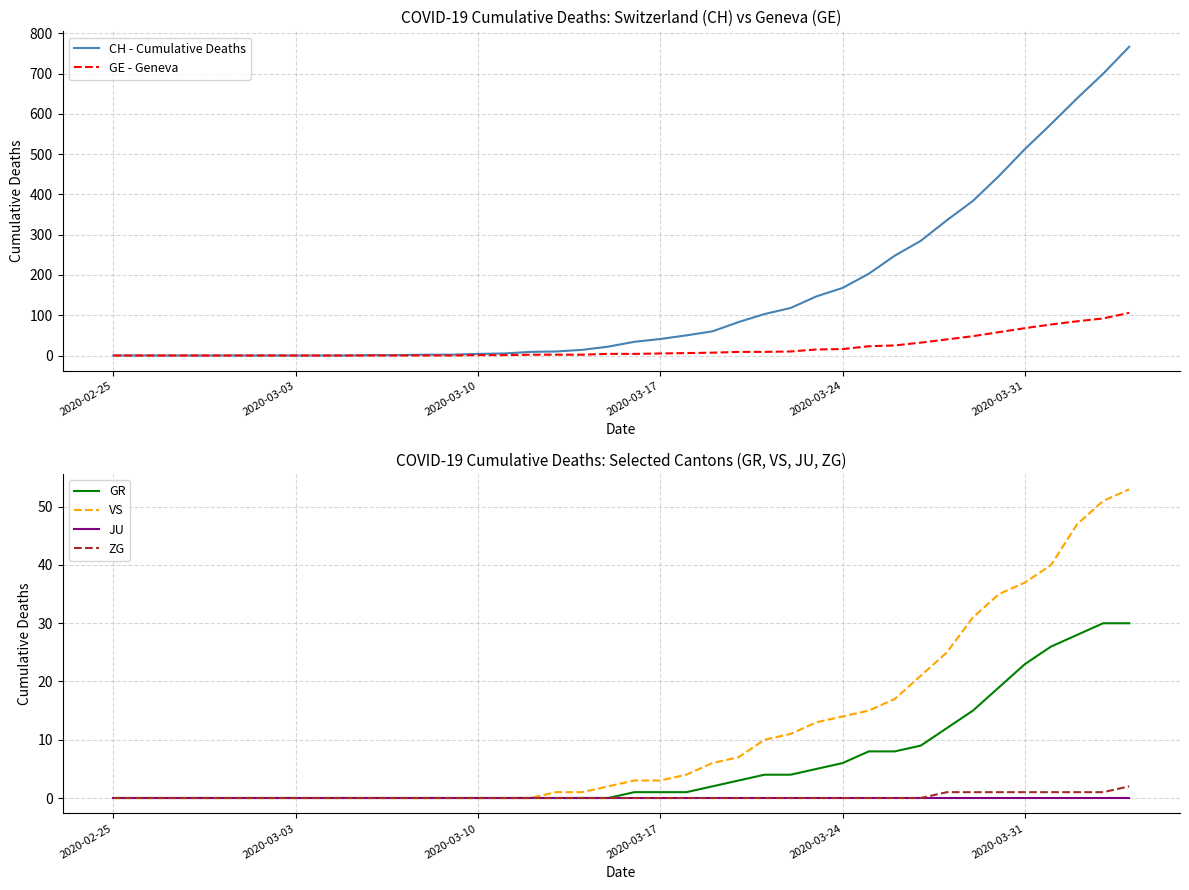

Is it true that CH - Cumulative Deaths equals 0 at 2020-02-25?

True